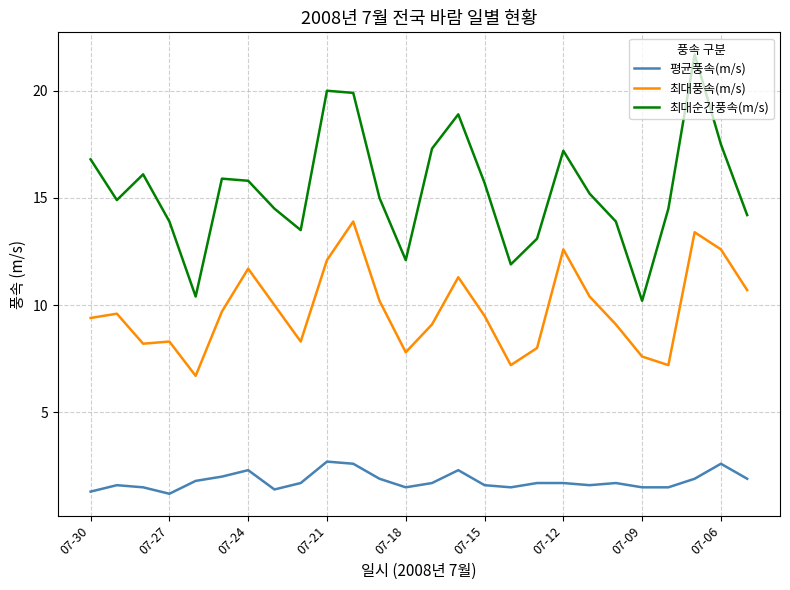

What is the difference between the maximum and minimum values in the 최대풍속(m/s) series?

7.2